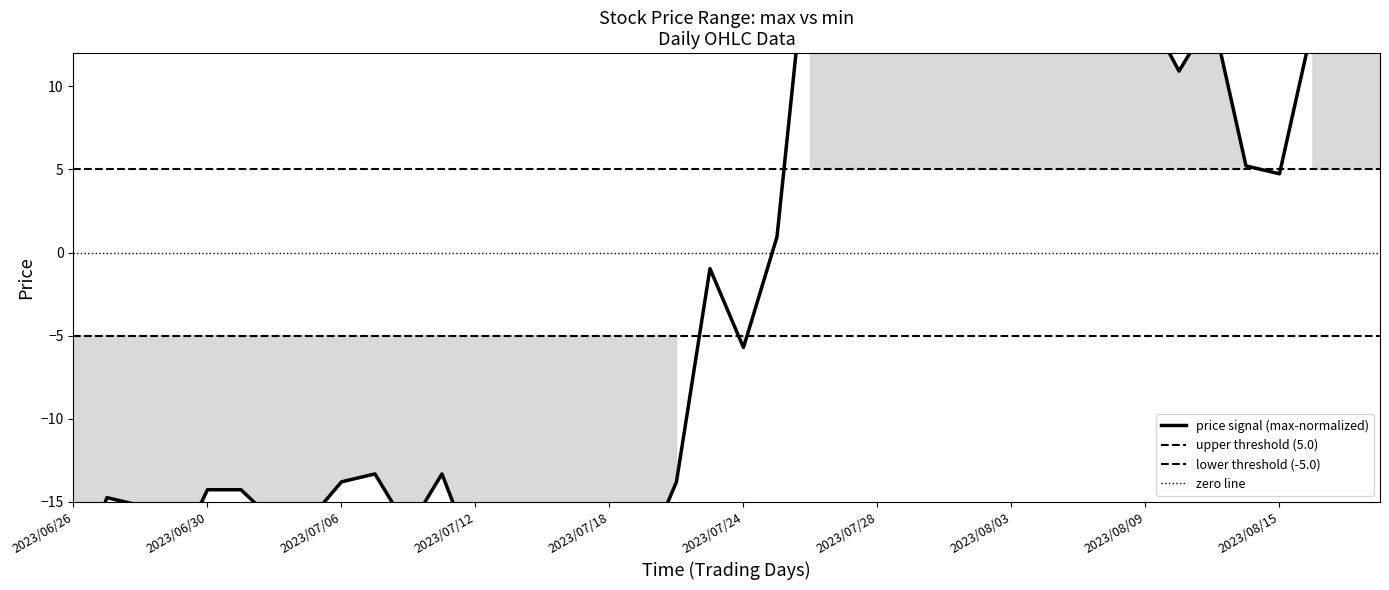

What position from the left is 2023/08/07?

31